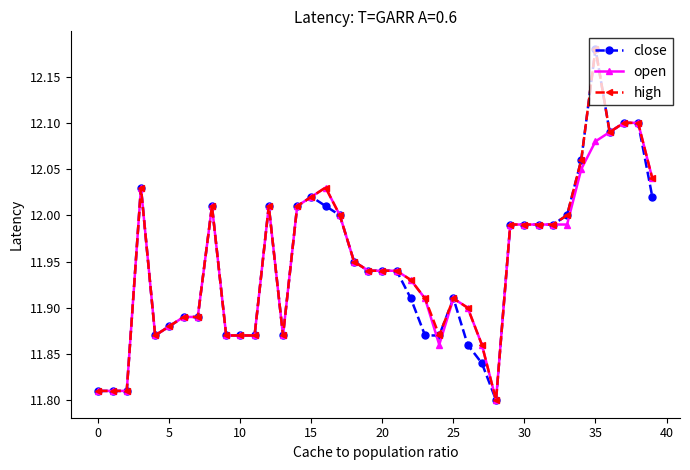

Which label corresponds to the largest value in the chart?

35